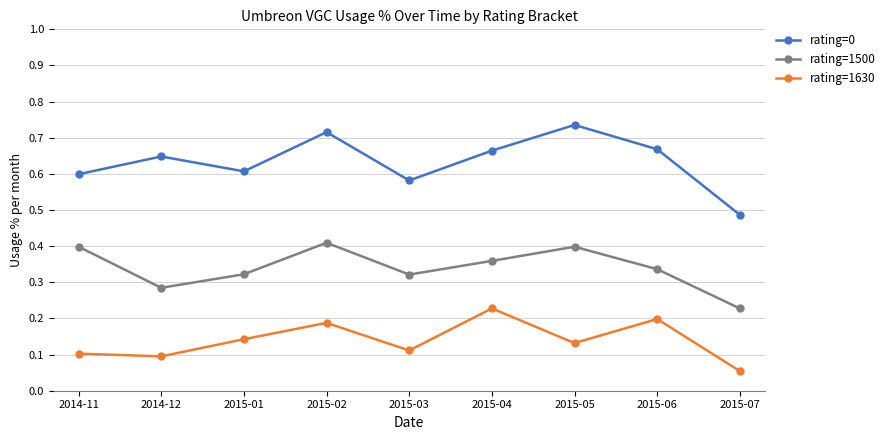

Where is rating=1630 nearest to the value 0?

2015-07